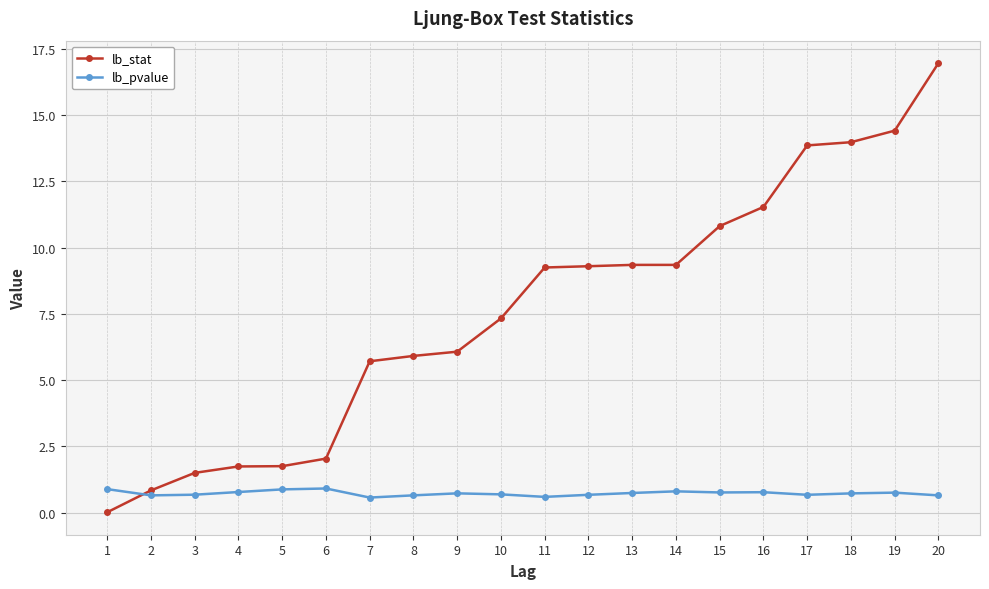

What is the approximate value of lb_stat at 15?

10.8